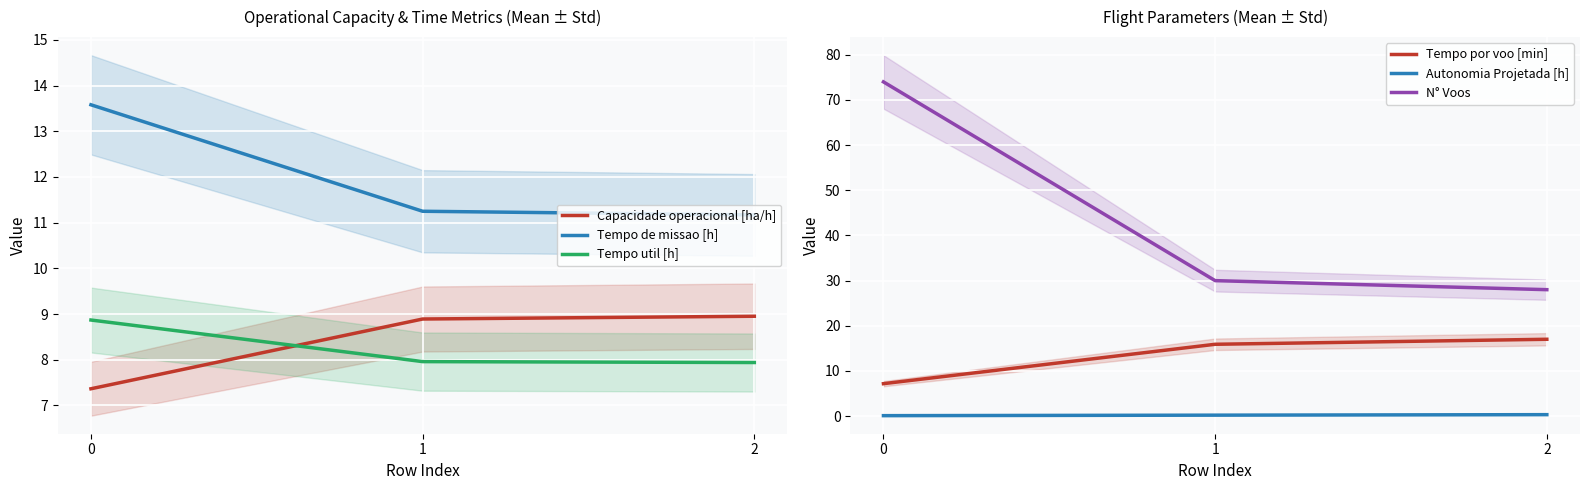

Reading left to right, what are all the values shown in this chart?

Capacidade operacional [ha/h]: 0=7.4	1=8.9	2=9.0
Tempo de missao [h]: 0=13.6	1=11.2	2=11.2
Tempo util [h]: 0=8.9	1=8.0	2=7.9
Tempo por voo [min]: 0=7.2	1=15.9	2=17.0
Autonomia Projetada [h]: 0=0.1	1=0.2	2=0.3
N° Voos: 0=74.0	1=30.0	2=28.0